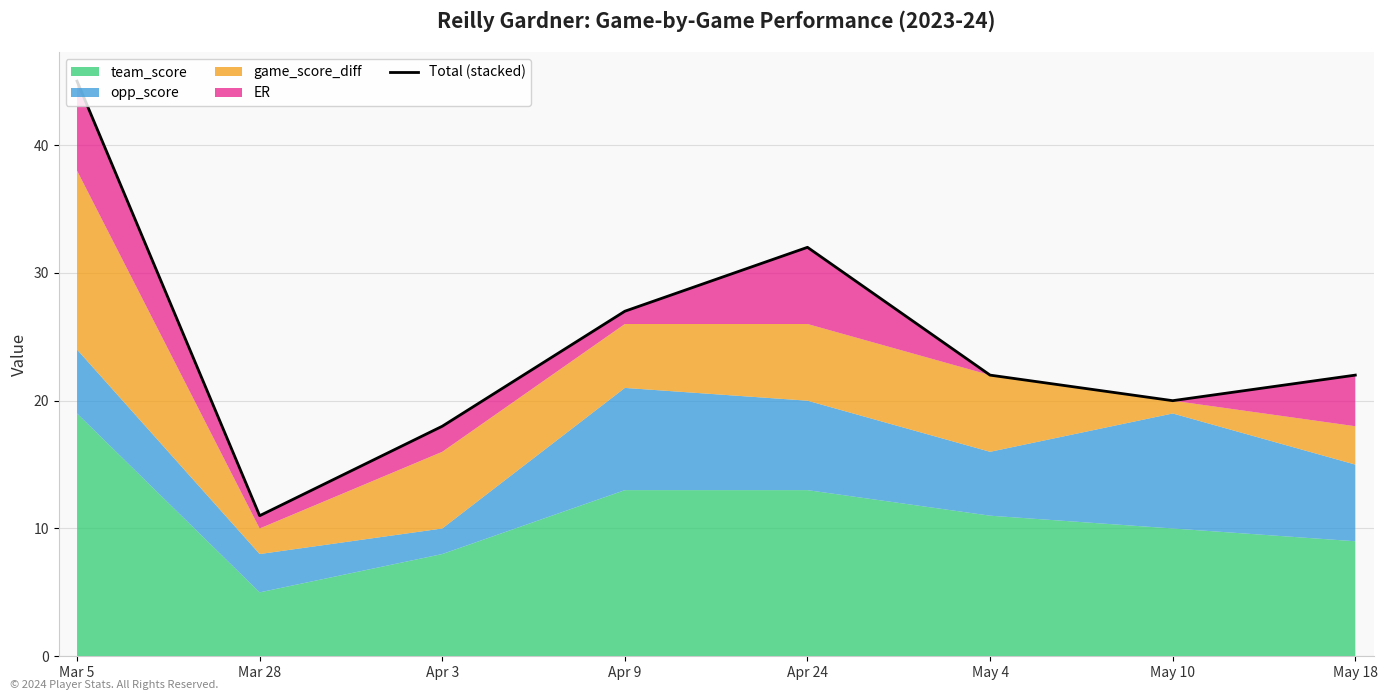

What is the change in value from Mar 28 to May 18?

+11